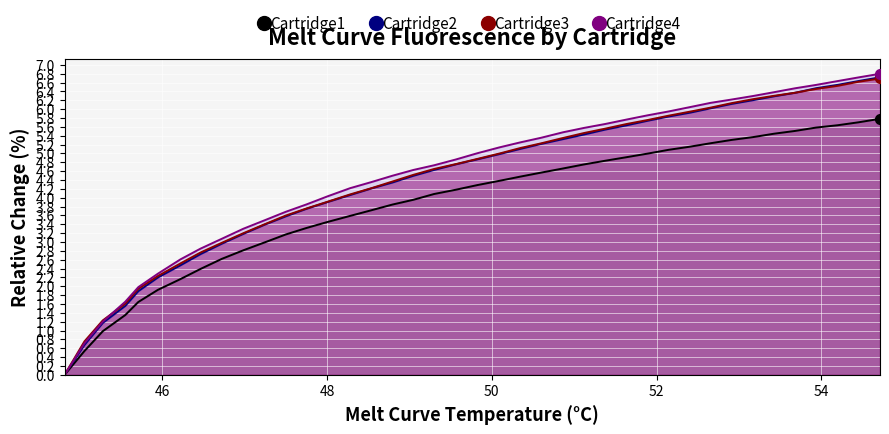

What are all the series names shown in the legend?

Cartridge1, Cartridge2, Cartridge3, Cartridge4